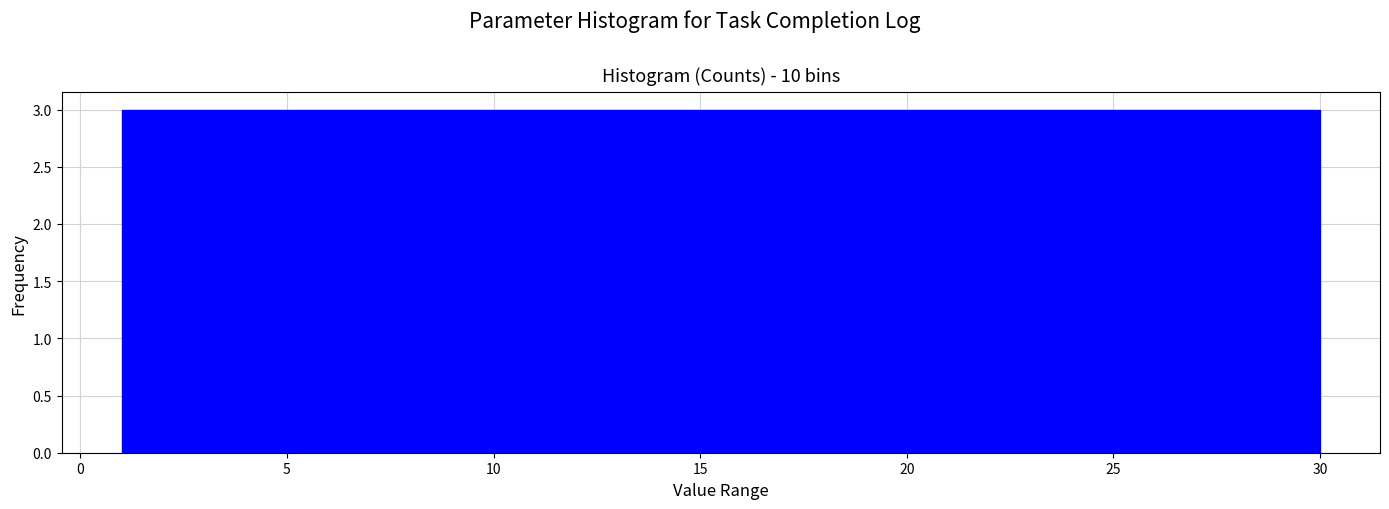

What is the height of the bar covering 15.5 to 18.4 on the x-axis? Neither the bar edges nor the heights are printed on the chart, so give them approximately, as read against the axes.

3